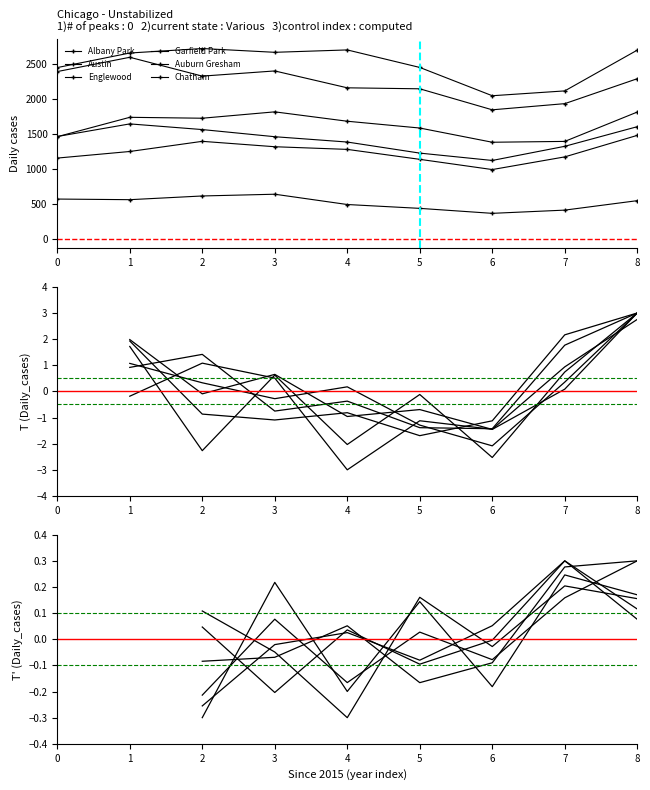

True or false: Austin has more than 2 interior local peaks.

False